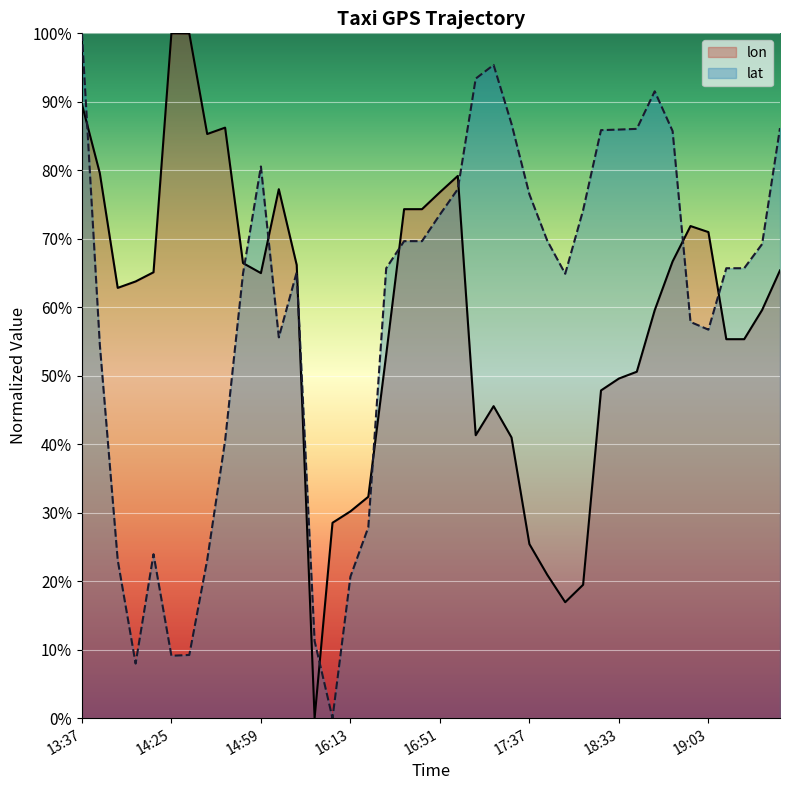

True or false: lon and lat cross at least once.

True